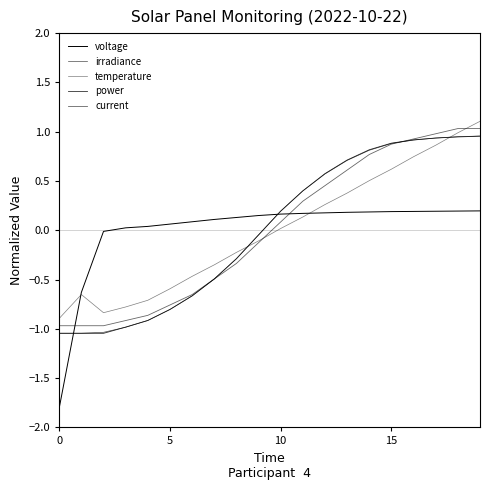

What is the difference between the maximum and second lowest values in the temperature series?

1.9